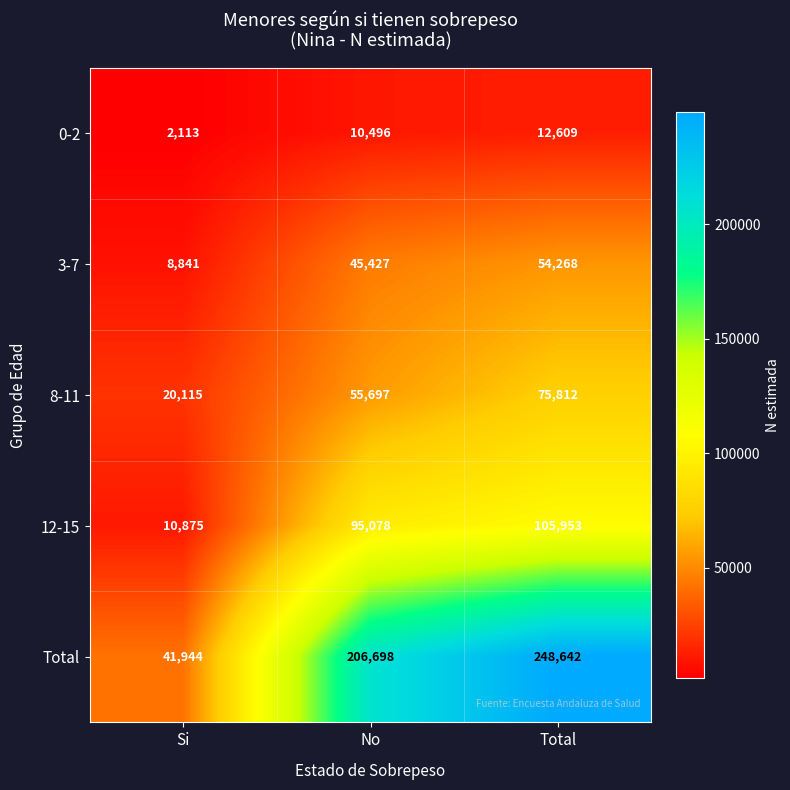

What is the difference between the maximum and minimum values in the 8-11 series?

55697